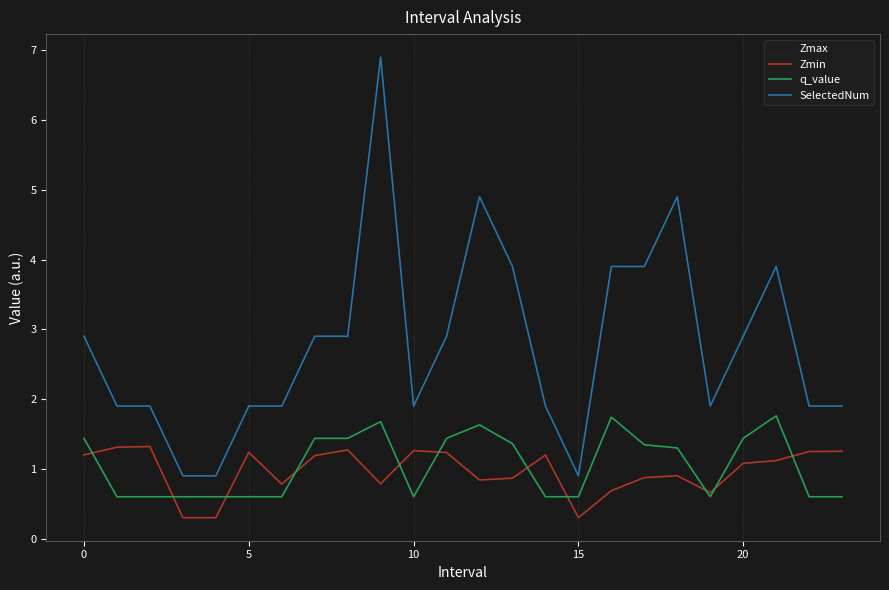

How many values in the SelectedNum series exceed 2?

12